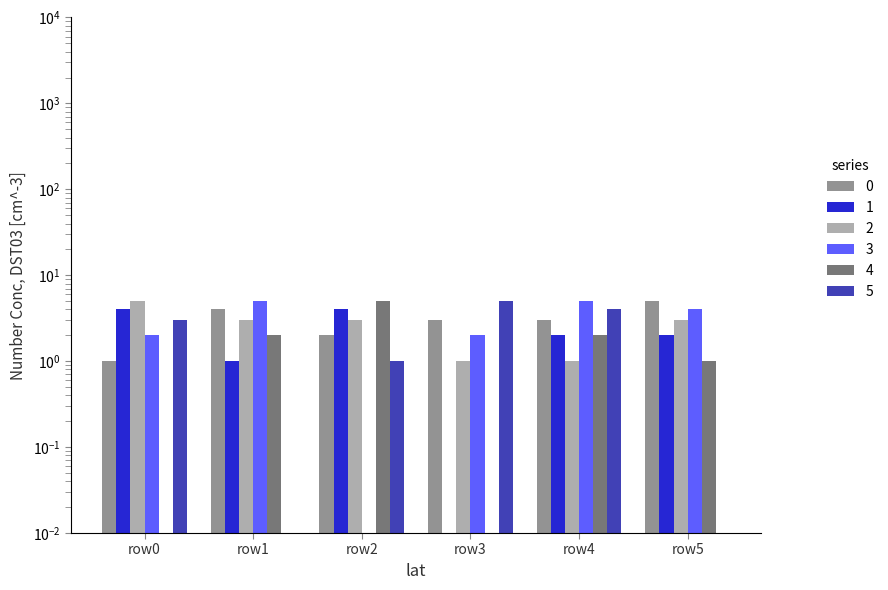

Is it true that 4 equals 2 at row2?

False